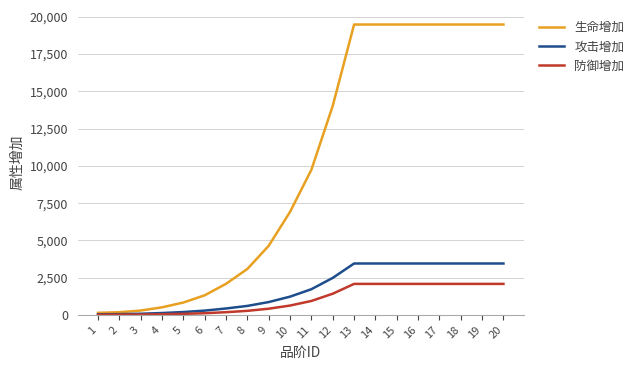

Which series has the largest range (max minus min)?

生命增加